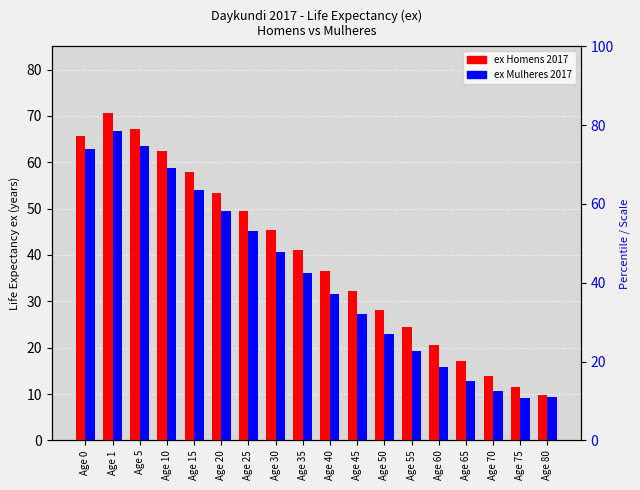

What is the value of the ex Mulheres 2017 bar at the 18th from the left?

9.3